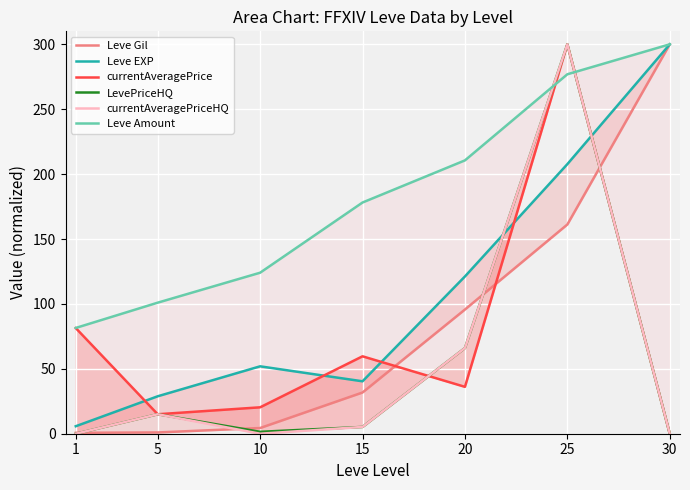

Which series has the widest spread of values?

currentAveragePrice